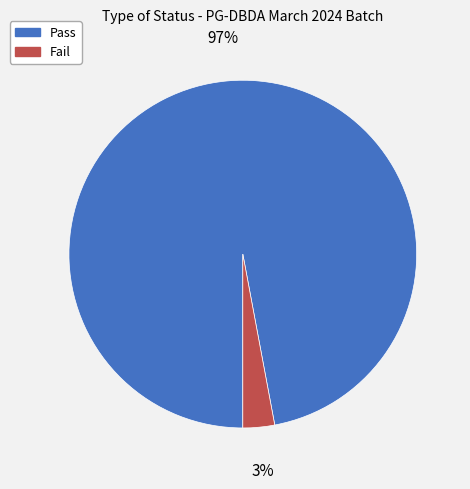

Count the number of slices in the pie.

2